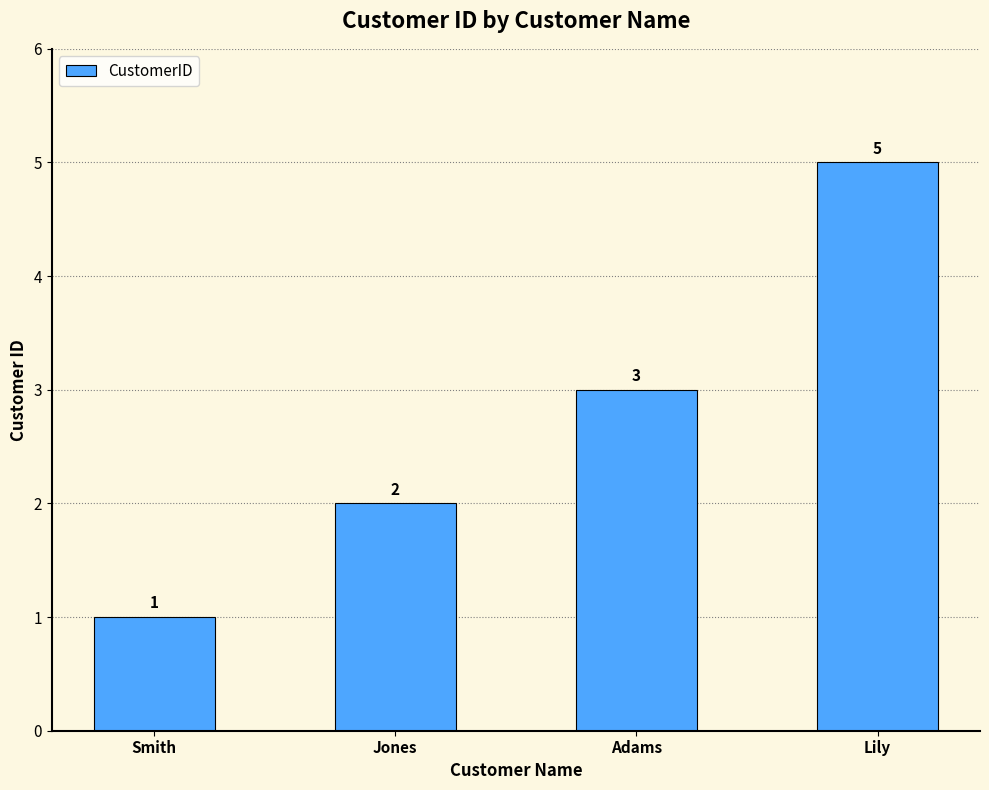

Count the number of categories in the chart.

4